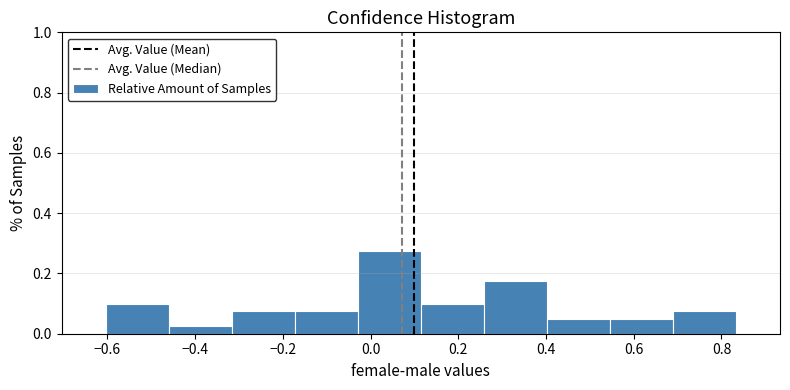

Reading left to right, transcribe this chart: for each bar, give the range it covers on the x-axis and its height. Neither the bar edges nor the heights are printed on the chart, so give them approximately, as read against the axes.

-0.60 to -0.46: 0.10
-0.46 to -0.32: 0.02
-0.32 to -0.18: 0.08
-0.18 to -0.02: 0.08
-0.02 to 0.12: 0.28
0.12 to 0.26: 0.10
0.26 to 0.40: 0.18
0.40 to 0.54: 0.06
0.54 to 0.68: 0.06
0.68 to 0.84: 0.08